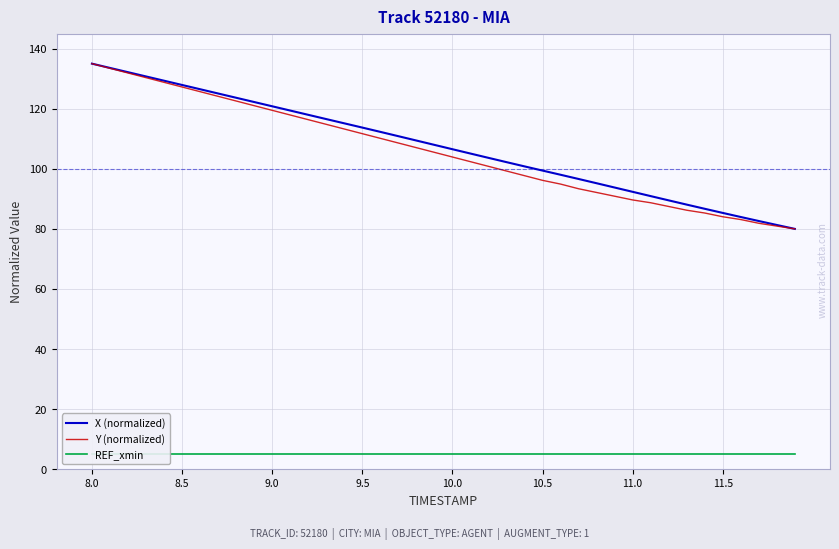

True or false: X (normalized) and REF_xmin intersect in this chart.

False